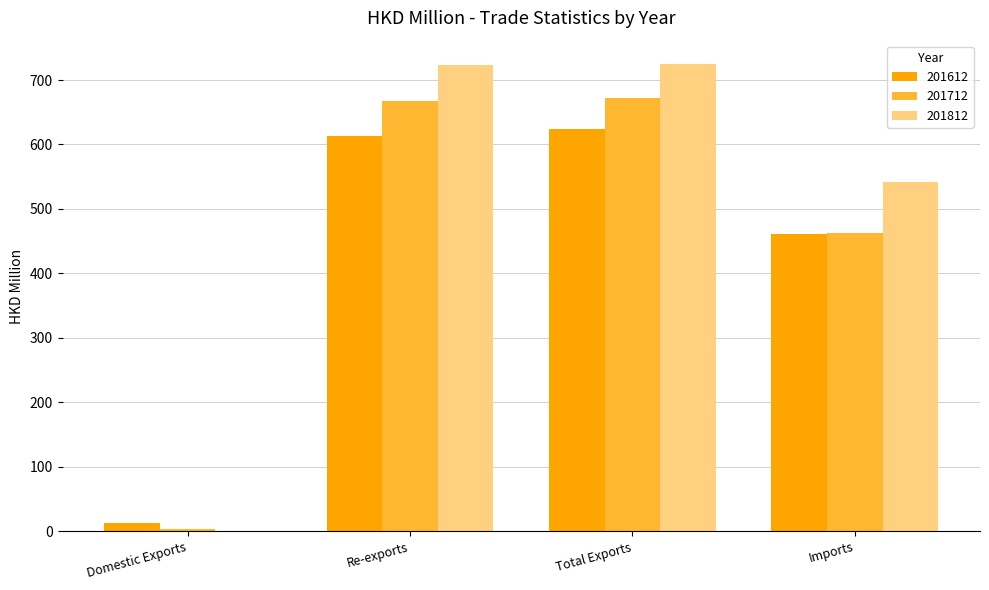

How many distinct data groups are displayed?

3